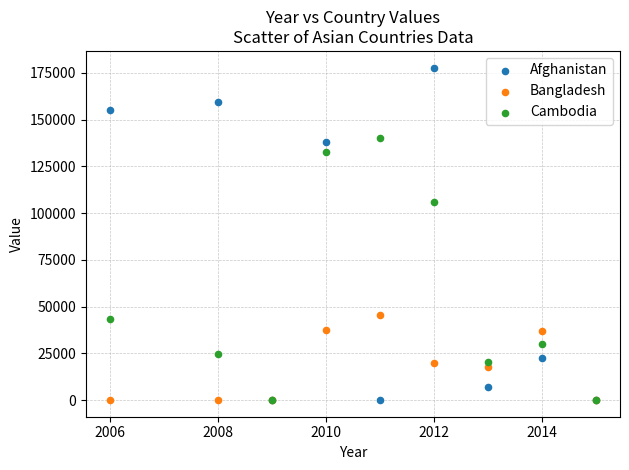

In the Cambodia series, what Y value is closest to 69947?

43437